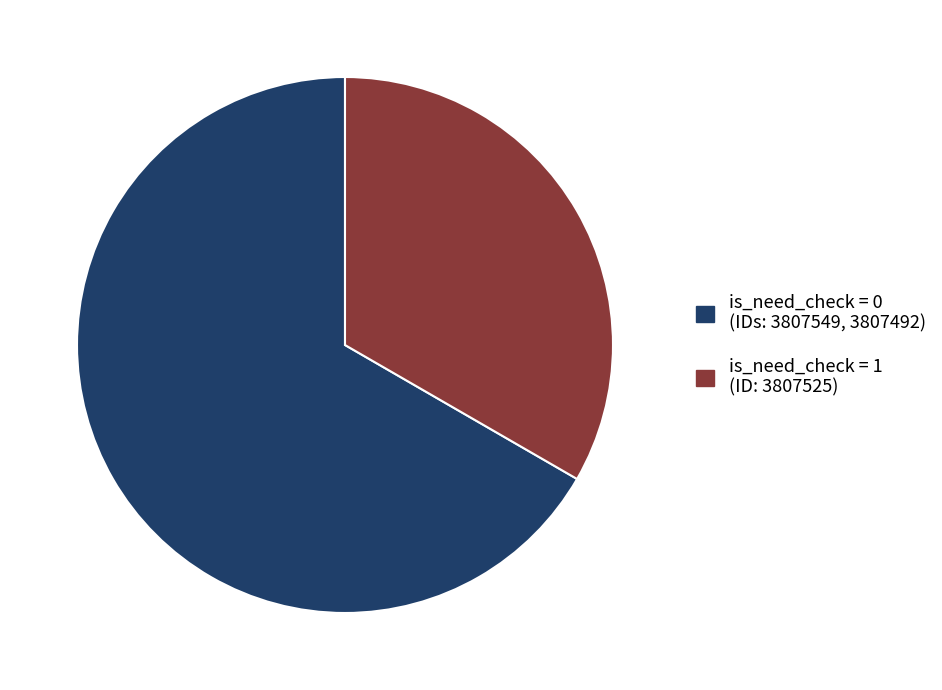

Which category accounts for the majority?

is_need_check = 0 (IDs: 3807549, 3807492)